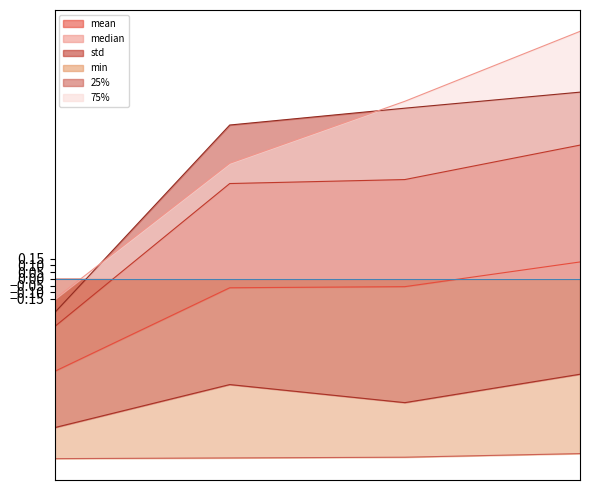

True or false: min and std cross at least once.

False